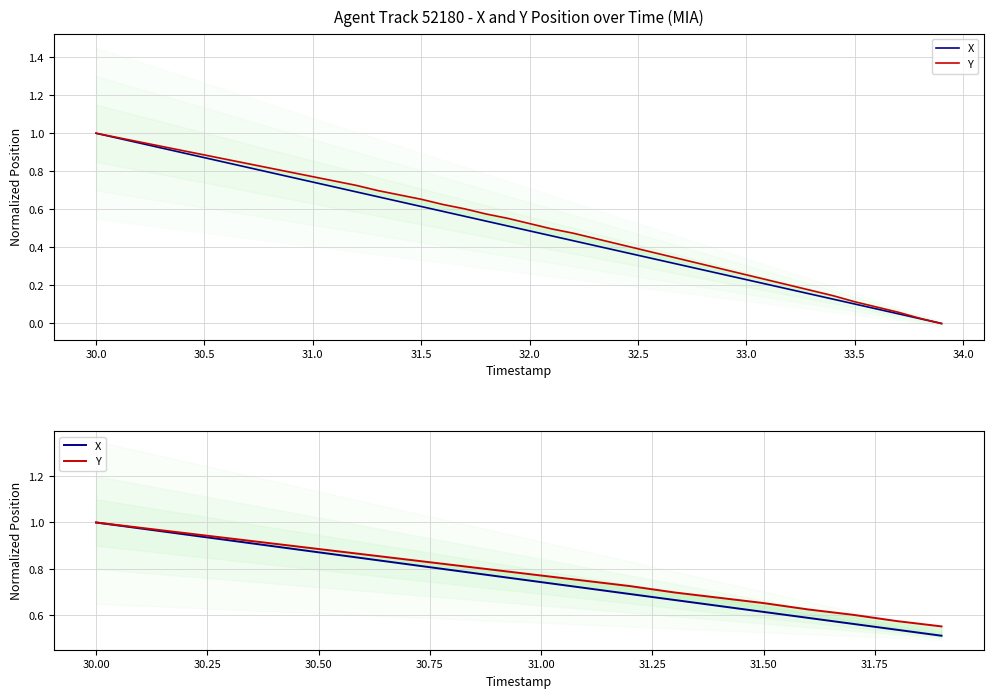

What is the label of the 14th point from the right?

32.5